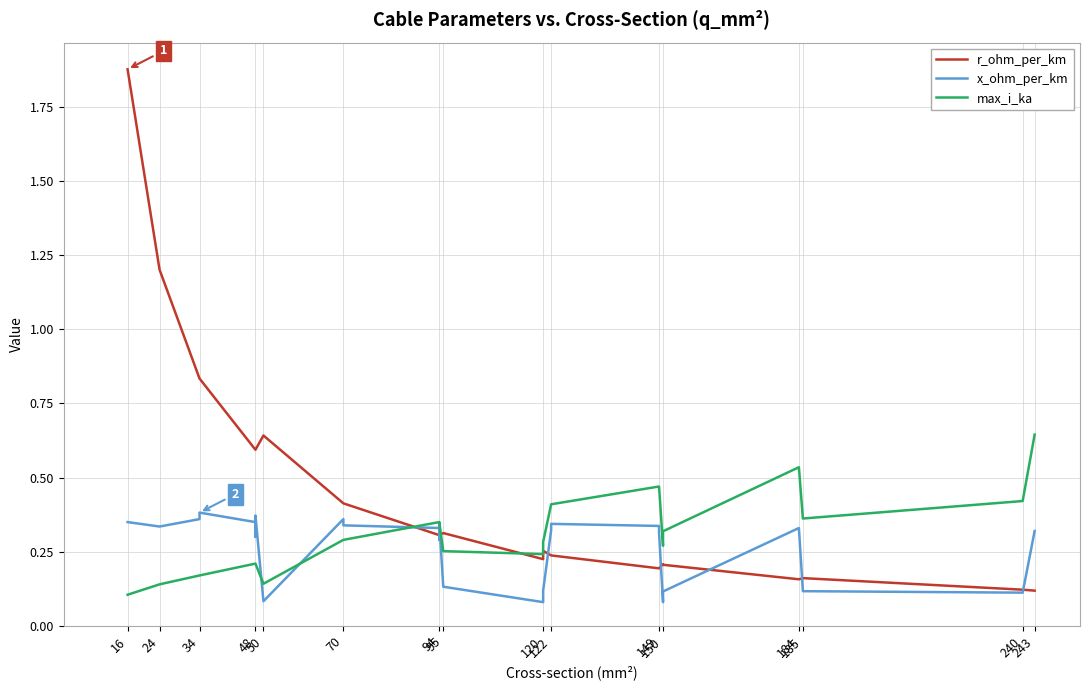

Is this an area chart (filled region under the line)?

No